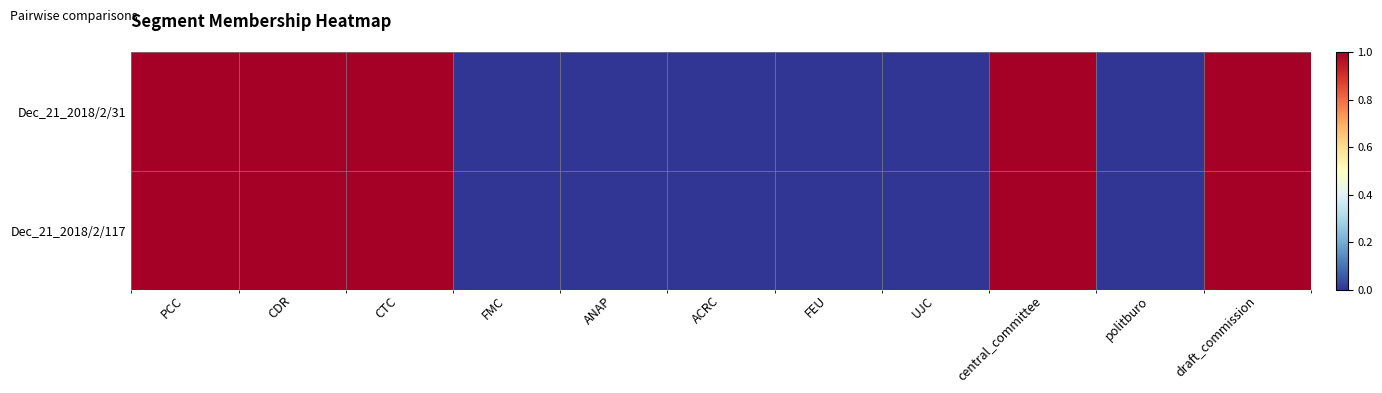

Reading right to left, transcribe all the data shown in this chart.

Dec_21_2018/2/31: draft_commission=1	politburo=0	central_committee=1	UJC=0	FEU=0	ACRC=0	ANAP=0	FMC=0	CTC=1	CDR=1	PCC=1
Dec_21_2018/2/117: draft_commission=1	politburo=0	central_committee=1	UJC=0	FEU=0	ACRC=0	ANAP=0	FMC=0	CTC=1	CDR=1	PCC=1